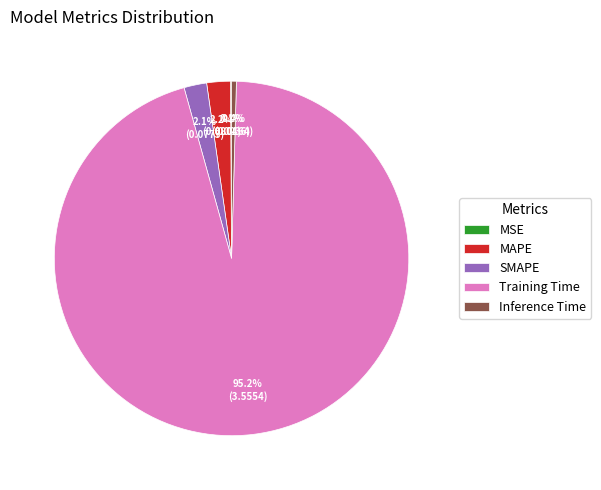

Which slice is the largest?

Training Time